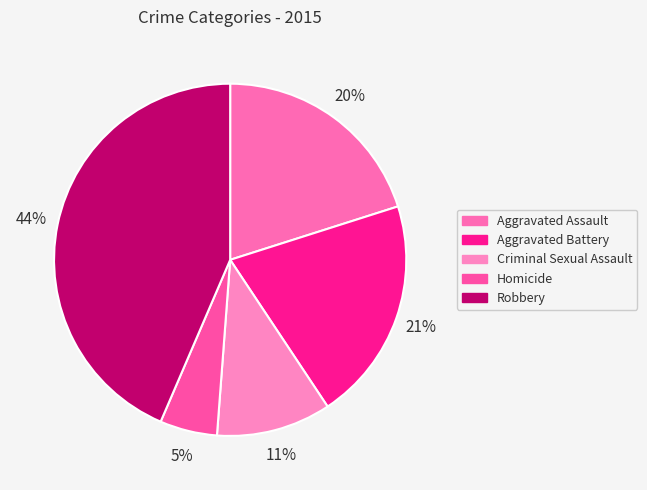

How many segments does this pie chart have?

5